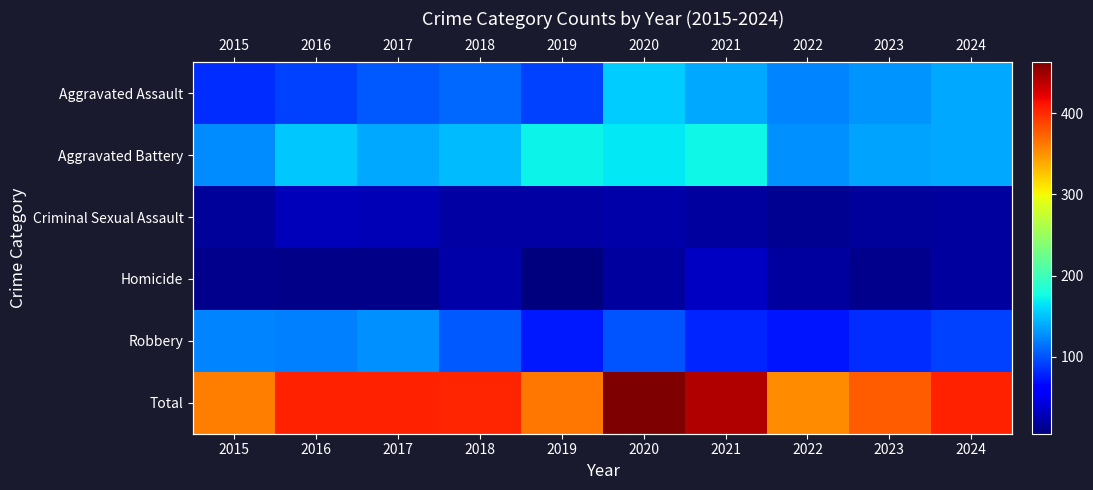

What is the difference between the Homicide values at 2019 and 2016?

5